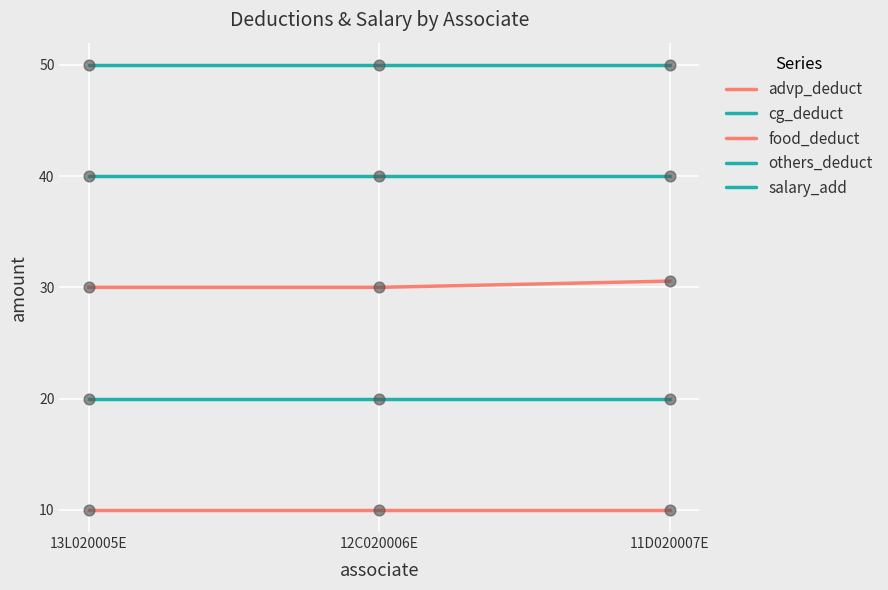

Which series has the largest total across all categories?

salary_add